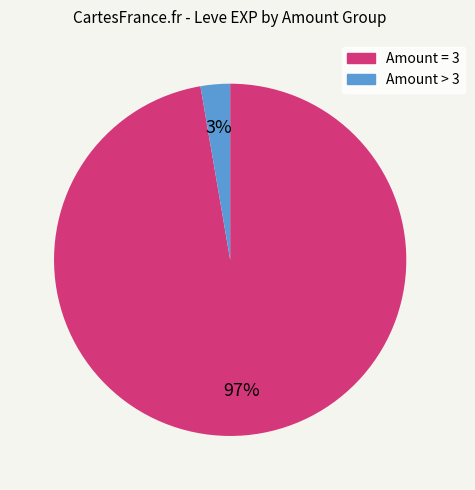

Is there a majority slice in this chart?

Yes